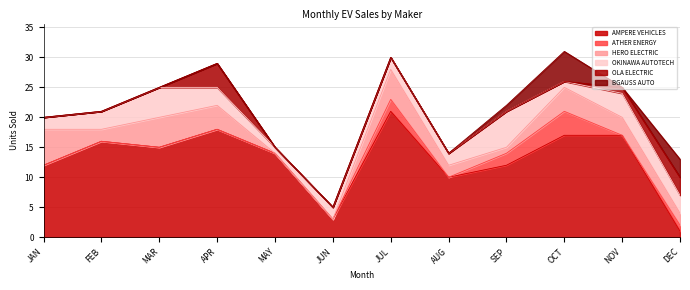

Reading right to left, transcribe all the data shown in this chart.

AMPERE VEHICLES PRIVATE LIMITED: DEC=1	NOV=17	OCT=17	SEP=12	AUG=10	JUL=21	JUN=3	MAY=14	APR=18	MAR=15	FEB=16	JAN=12
ATHER ENERGY LTD: DEC=1	NOV=0	OCT=4	SEP=2	AUG=0	JUL=2	JUN=0	MAY=0	APR=0	MAR=0	FEB=0	JAN=0
HERO ELECTRIC VEHICLES PVT. LTD: DEC=2	NOV=3	OCT=4	SEP=1	AUG=2	JUL=5	JUN=0	MAY=0	APR=4	MAR=5	FEB=2	JAN=6
OKINAWA AUTOTECH PVT LTD: DEC=3	NOV=4	OCT=1	SEP=6	AUG=2	JUL=2	JUN=2	MAY=1	APR=3	MAR=5	FEB=3	JAN=2
OLA ELECTRIC TECHNOLOGIES PVT LTD: DEC=3	NOV=1	OCT=0	SEP=0	AUG=0	JUL=0	JUN=0	MAY=0	APR=4	MAR=0	FEB=0	JAN=0
BGAUSS AUTO PRIVATE LIMITED: DEC=3	NOV=0	OCT=5	SEP=1	AUG=0	JUL=0	JUN=0	MAY=0	APR=0	MAR=0	FEB=0	JAN=0